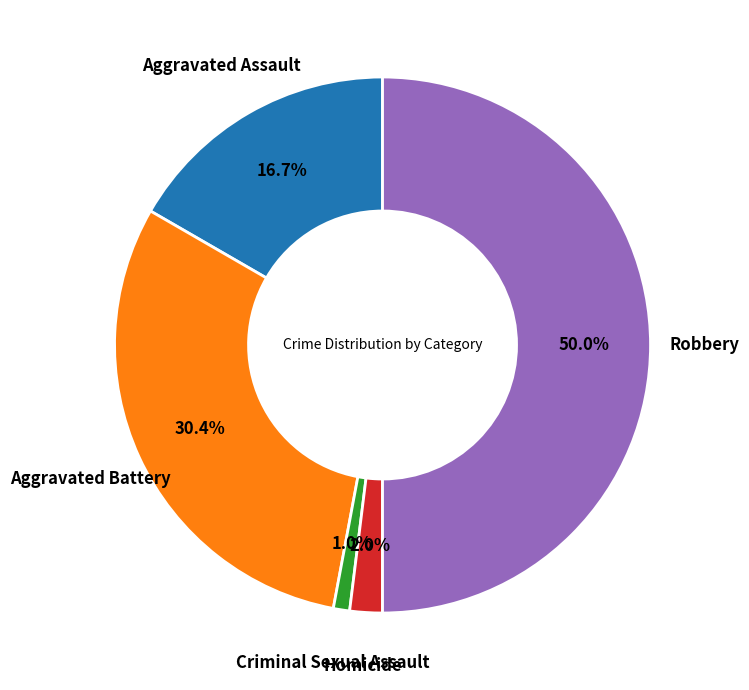

How many segments does this pie chart have?

5